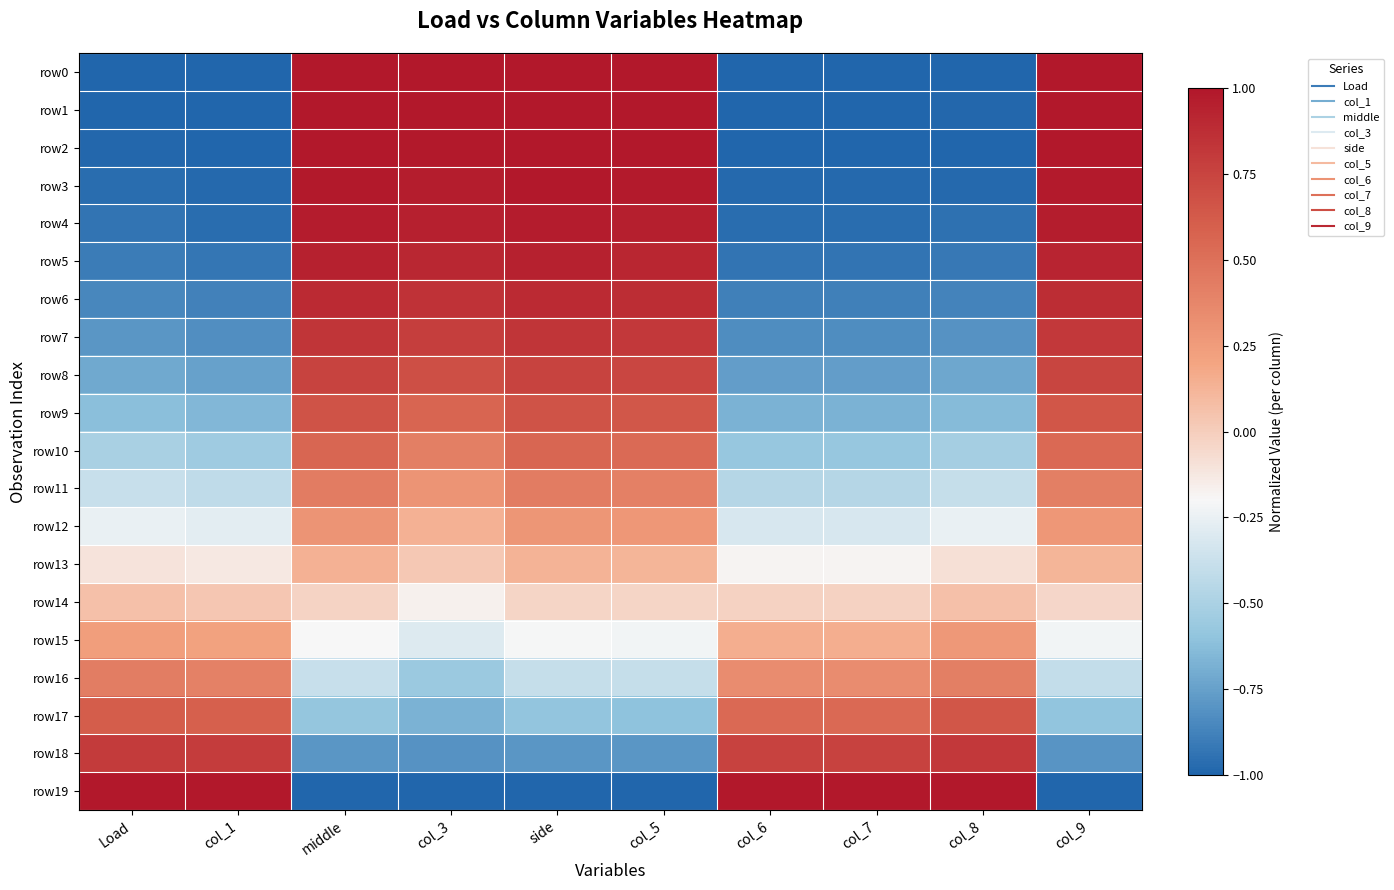

Which category has the highest value across all series?

middle